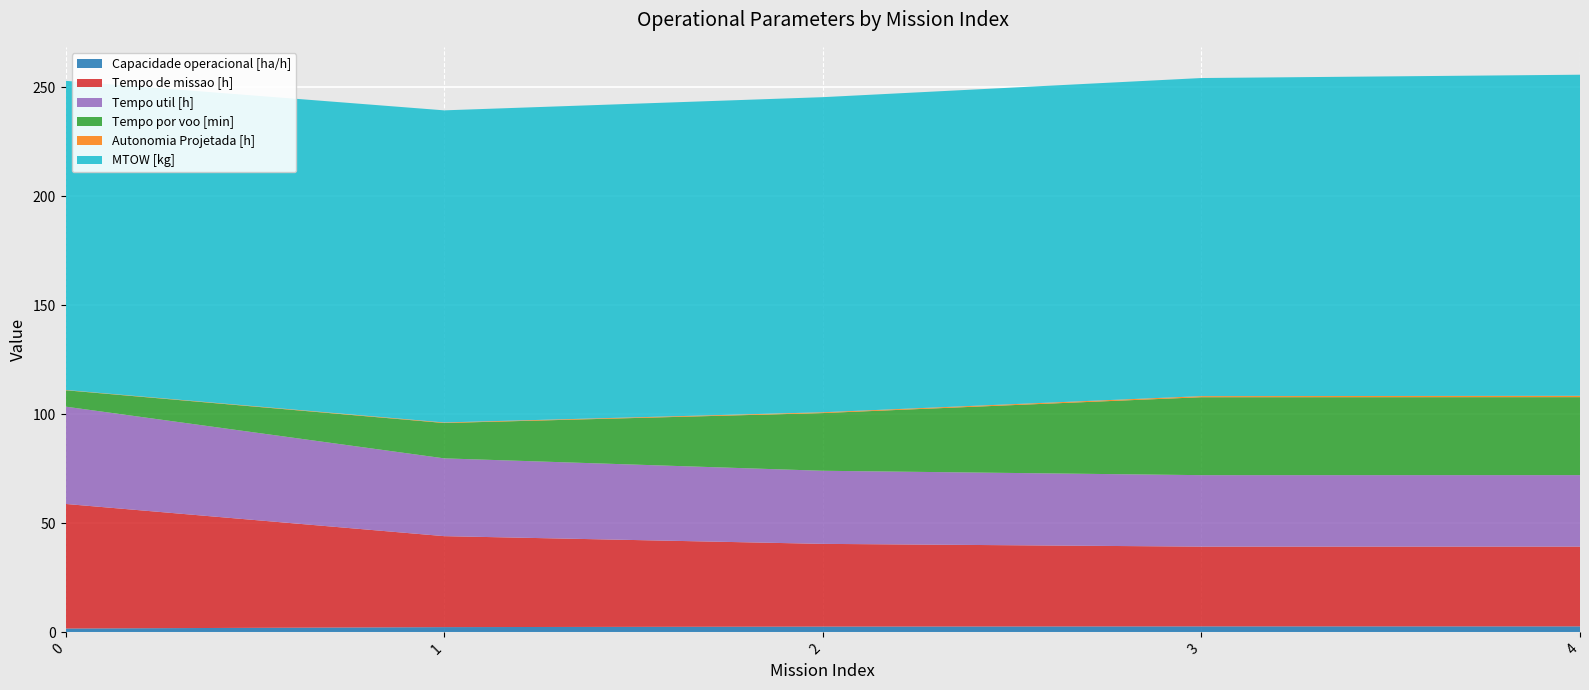

Reading left to right, list all the values displayed in this chart.

Capacidade operacional [ha/h]: 1.7	2.4	2.6	2.7	2.7
Tempo de missao [h]: 57.1	41.7	38.0	36.6	36.6
Tempo util [h]: 44.6	35.7	33.5	32.8	32.8
Tempo por voo [min]: 7.5	16.2	26.5	35.8	35.8
Autonomia Projetada [h]: 0.1	0.2	0.4	0.5	0.6
MTOW [kg]: 141.8	143.2	144.5	145.9	147.3